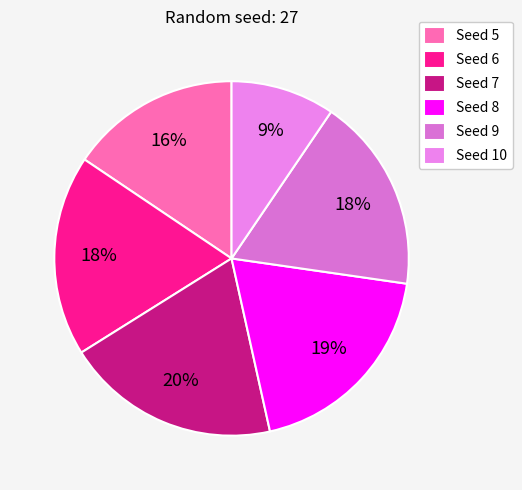

Rank the categories by value from highest to lowest.

7, 8, 6, 9, 5, 10